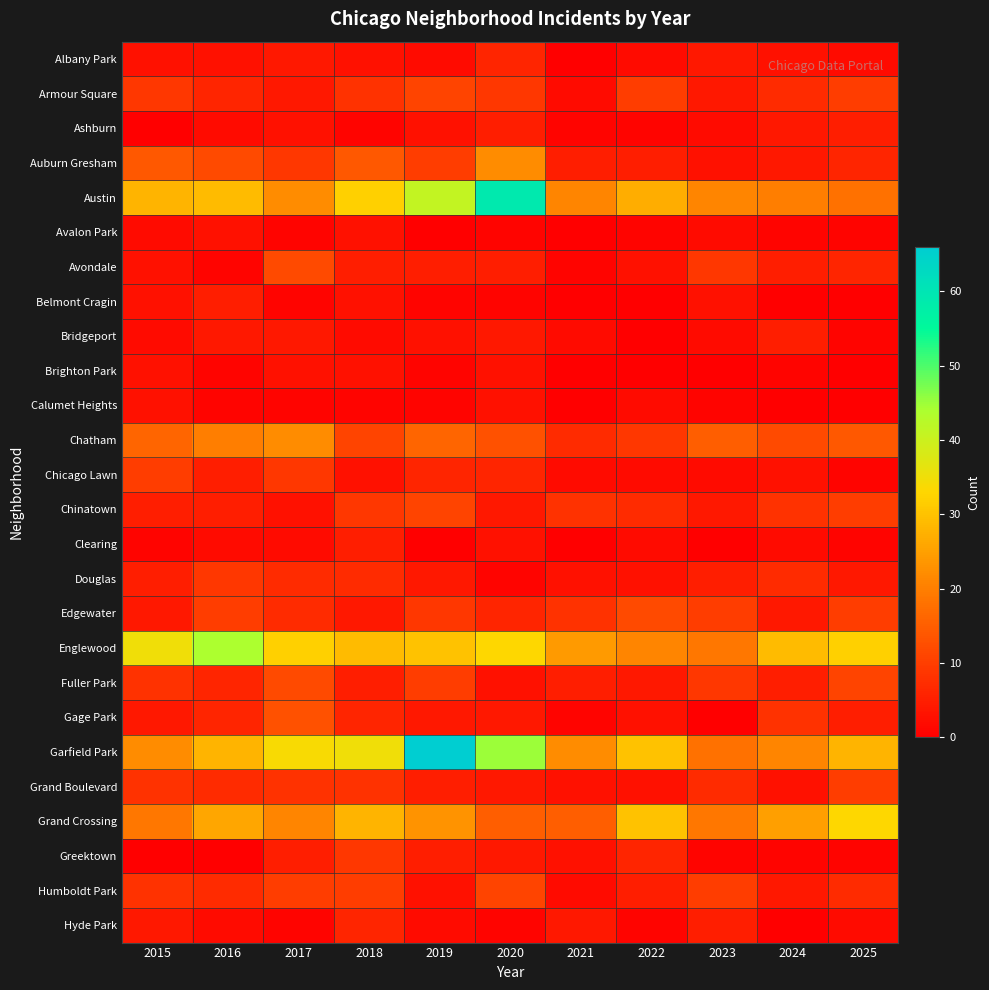

Reading right to left, extract all data points from this chart.

Albany Park: 2025=2	2024=3	2023=4	2022=2	2021=0	2020=6	2019=2	2018=3	2017=4	2016=3	2015=3
Armour Square: 2025=10	2024=7	2023=4	2022=10	2021=2	2020=9	2019=11	2018=8	2017=4	2016=6	2015=9
Ashburn: 2025=5	2024=4	2023=2	2022=1	2021=1	2020=5	2019=3	2018=1	2017=3	2016=2	2015=0
Auburn Gresham: 2025=6	2024=4	2023=3	2022=5	2021=5	2020=22	2019=10	2018=14	2017=9	2016=12	2015=14
Austin: 2025=18	2024=20	2023=21	2022=27	2021=21	2020=59	2019=41	2018=32	2017=22	2016=29	2015=28
Avalon Park: 2025=1	2024=1	2023=2	2022=1	2021=0	2020=1	2019=0	2018=3	2017=1	2016=3	2015=2
Avondale: 2025=6	2024=5	2023=9	2022=3	2021=1	2020=5	2019=5	2018=5	2017=12	2016=1	2015=3
Belmont Cragin: 2025=0	2024=0	2023=3	2022=0	2021=0	2020=1	2019=1	2018=3	2017=1	2016=5	2015=3
Bridgeport: 2025=1	2024=5	2023=2	2022=0	2021=2	2020=4	2019=3	2018=2	2017=4	2016=4	2015=2
Brighton Park: 2025=0	2024=1	2023=0	2022=0	2021=0	2020=3	2019=1	2018=3	2017=3	2016=1	2015=3
Calumet Heights: 2025=0	2024=0	2023=1	2022=2	2021=0	2020=3	2019=1	2018=1	2017=1	2016=1	2015=3
Chatham: 2025=14	2024=12	2023=15	2022=9	2021=7	2020=13	2019=16	2018=11	2017=22	2016=20	2015=16
Chicago Lawn: 2025=1	2024=3	2023=2	2022=2	2021=2	2020=6	2019=6	2018=3	2017=9	2016=5	2015=10
Chinatown: 2025=10	2024=8	2023=4	2022=7	2021=8	2020=4	2019=11	2018=9	2017=3	2016=5	2015=5
Clearing: 2025=1	2024=2	2023=0	2022=2	2021=0	2020=3	2019=0	2018=5	2017=2	2016=2	2015=1
Douglas: 2025=4	2024=7	2023=5	2022=3	2021=3	2020=1	2019=4	2018=7	2017=7	2016=9	2015=5
Edgewater: 2025=10	2024=4	2023=10	2022=12	2021=8	2020=6	2019=9	2018=4	2017=7	2016=10	2015=4
Englewood: 2025=32	2024=29	2023=19	2022=21	2021=24	2020=33	2019=30	2018=29	2017=32	2016=44	2015=35
Fuller Park: 2025=11	2024=5	2023=9	2022=4	2021=5	2020=3	2019=10	2018=5	2017=12	2016=6	2015=8
Gage Park: 2025=5	2024=8	2023=0	2022=3	2021=1	2020=4	2019=4	2018=6	2017=13	2016=6	2015=4
Garfield Park: 2025=28	2024=21	2023=18	2022=30	2021=22	2020=45	2019=66	2018=35	2017=34	2016=28	2015=22
Grand Boulevard: 2025=10	2024=3	2023=7	2022=3	2021=3	2020=4	2019=5	2018=8	2017=8	2016=7	2015=8
Grand Crossing: 2025=33	2024=25	2023=19	2022=30	2021=15	2020=15	2019=23	2018=28	2017=21	2016=26	2015=19
Greektown: 2025=1	2024=1	2023=1	2022=6	2021=3	2020=4	2019=5	2018=9	2017=5	2016=0	2015=0
Humboldt Park: 2025=7	2024=4	2023=10	2022=5	2021=2	2020=11	2019=3	2018=10	2017=10	2016=7	2015=8
Hyde Park: 2025=2	2024=0	2023=5	2022=1	2021=4	2020=1	2019=2	2018=6	2017=1	2016=2	2015=4